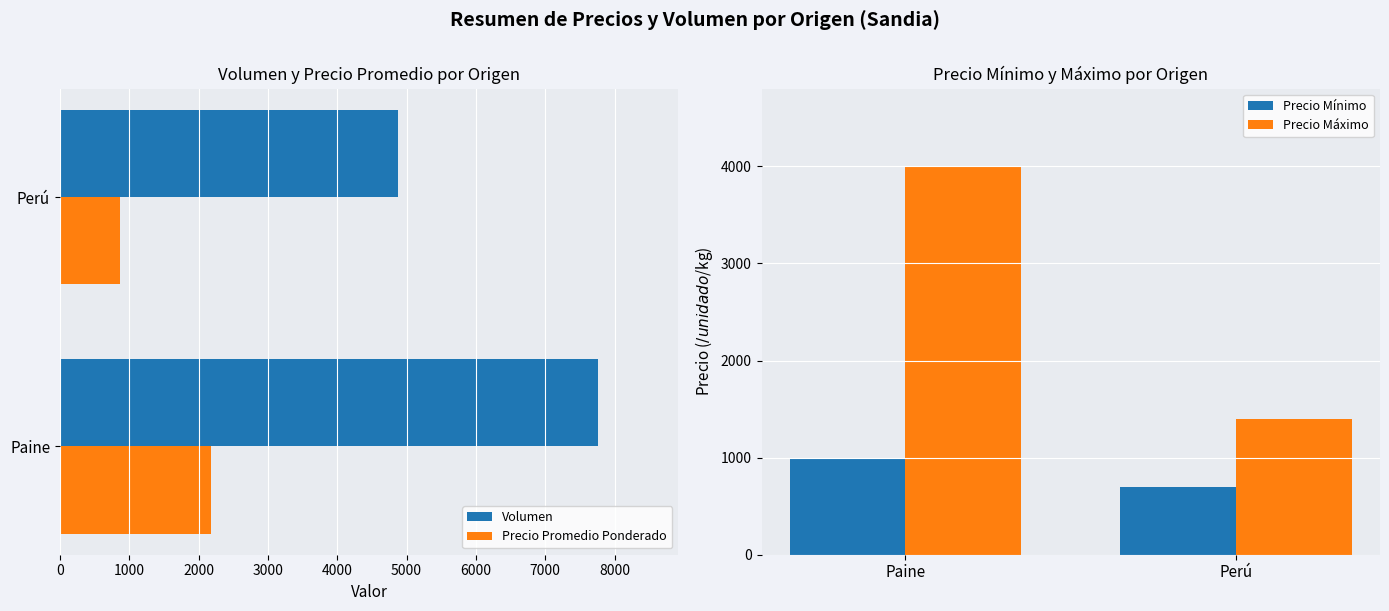

Reading left to right, list all the values displayed in this chart.

Volumen: 7756	4870
Precio Promedio Ponderado: 2173	867
Precio Mínimo: 1000	700
Precio Máximo: 4000	1400